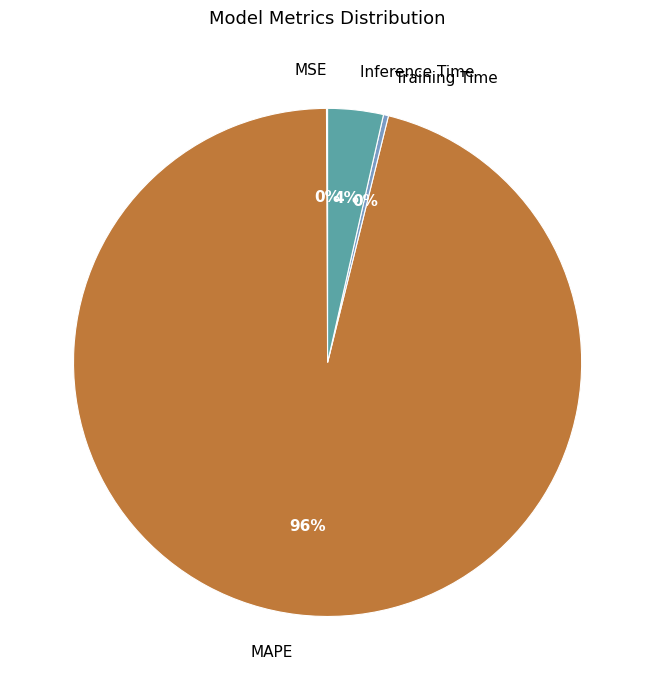

Which category has the biggest portion of the pie?

MAPE